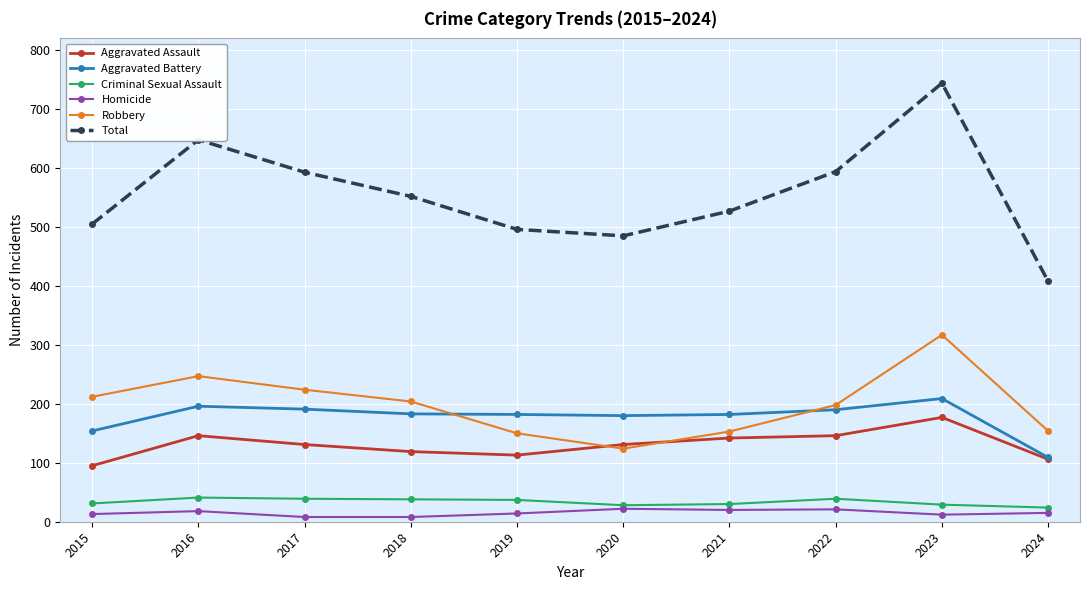

Is it true that Aggravated Assault equals 142 at 2021?

True